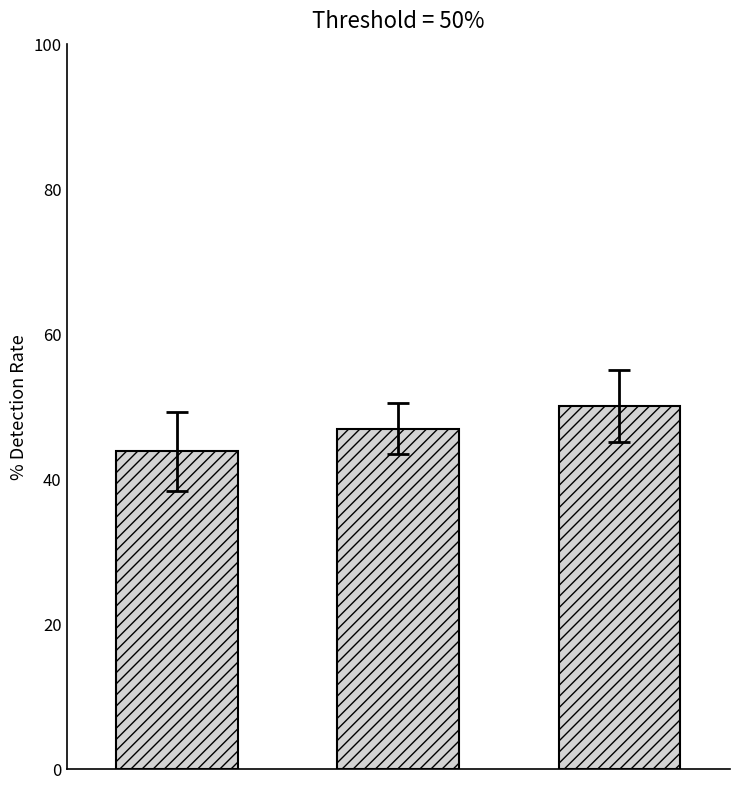

How many bars are there in total?

3